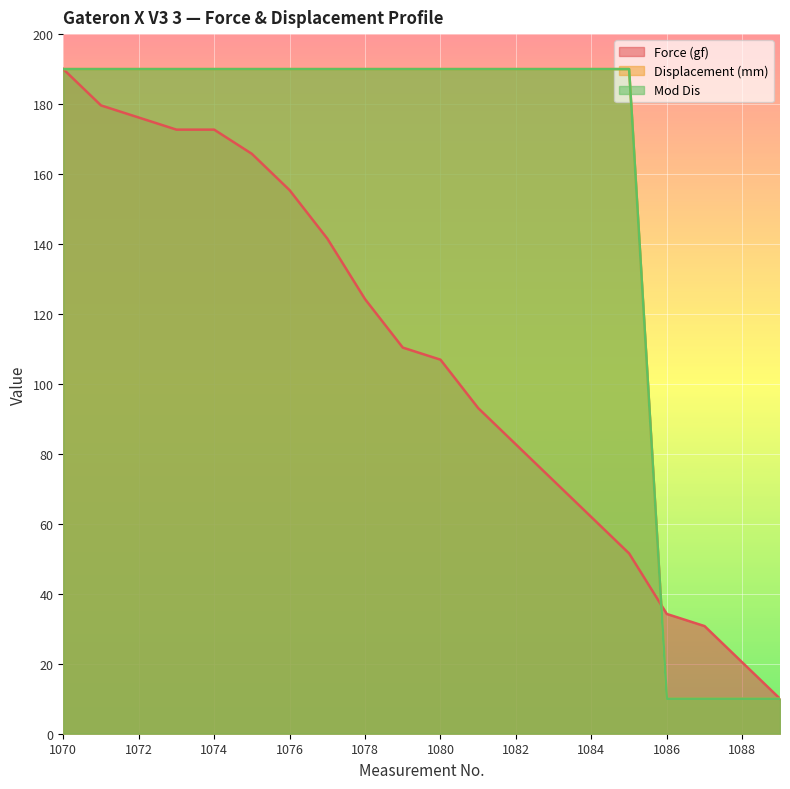

The Displacement (mm) series shows 190.0 at 1082. True or false?

True